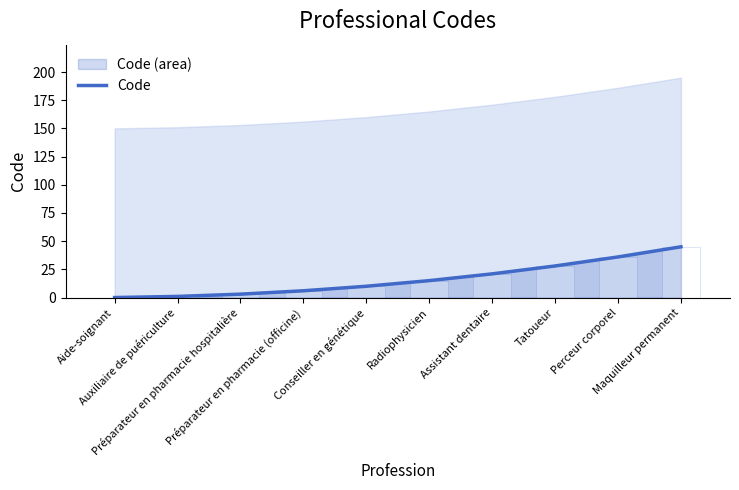

What is the difference between the second highest and minimum values?

36